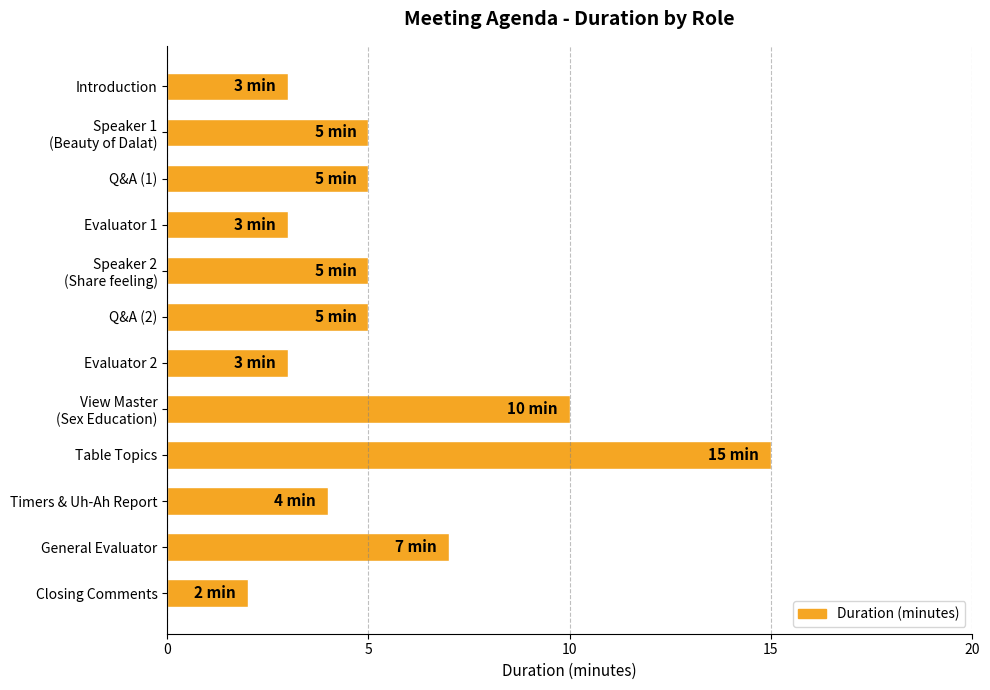

Approximately how many times larger is the value at Closing Comments compared to Q&A (1)?

0.4